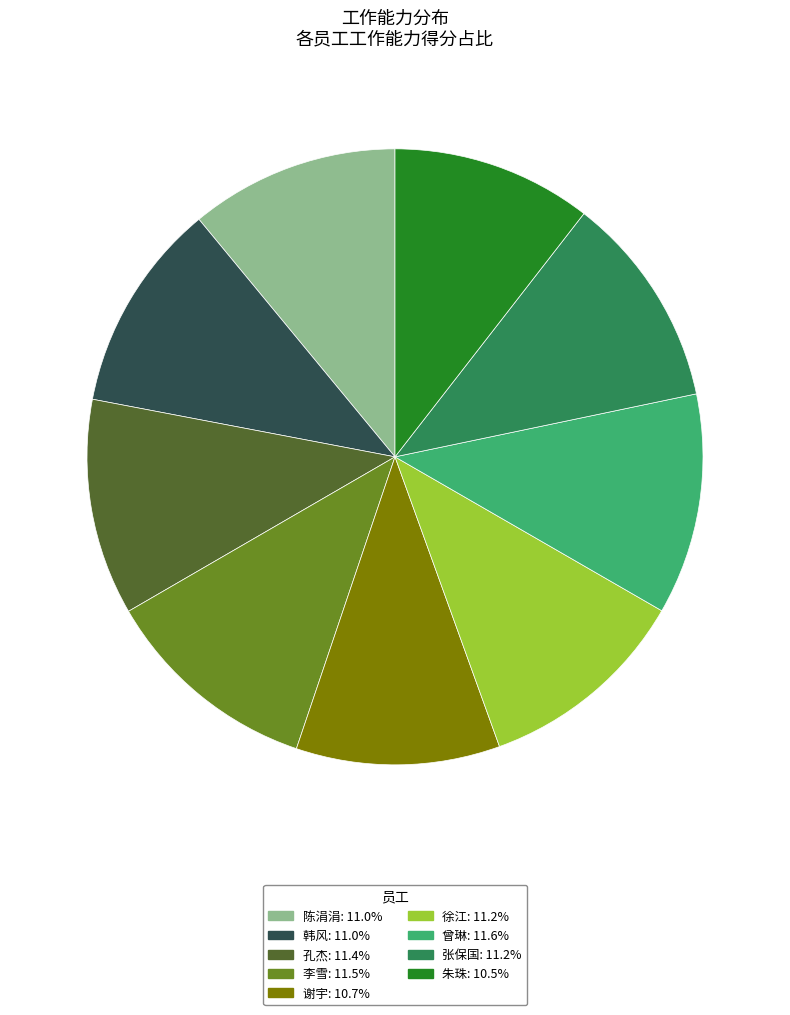

Combined, do 徐江: 11.2% and 谢宇: 10.7% account for over 50%?

No